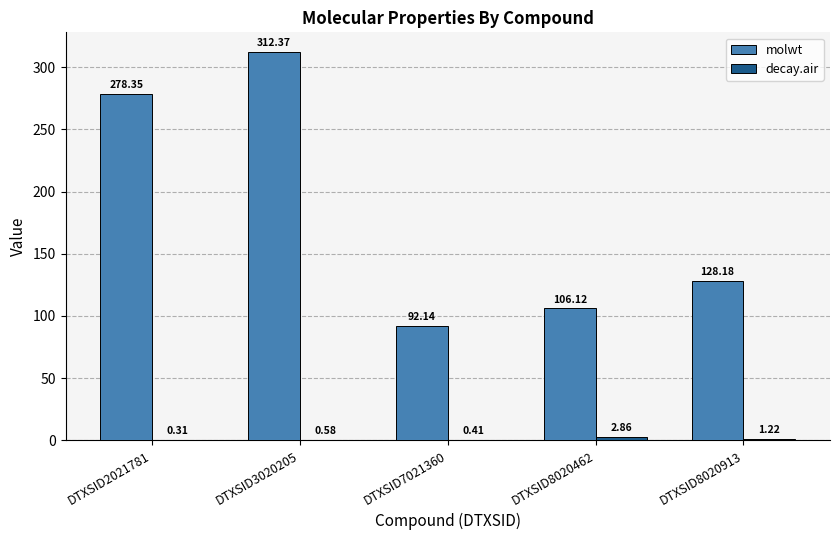

Which series changed the most between DTXSID2021781 and DTXSID7021360?

molwt